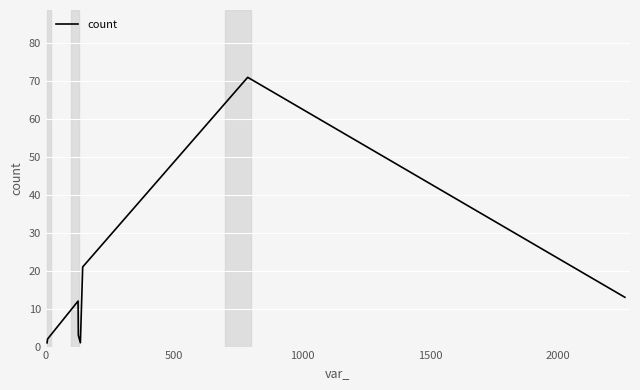

Count the number of data series in this chart.

1